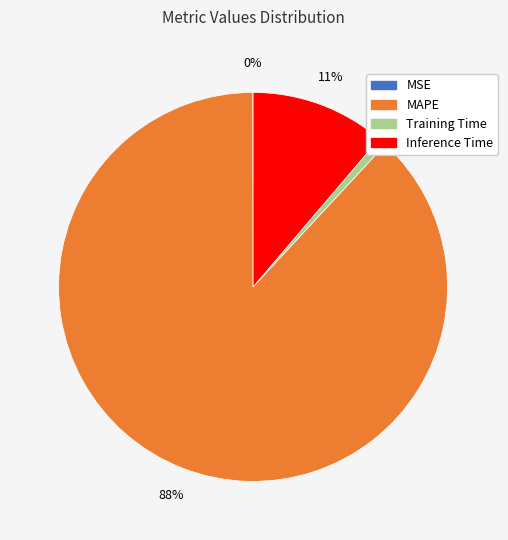

Rank the categories by value from highest to lowest.

MAPE, Inference Time, Training Time, MSE